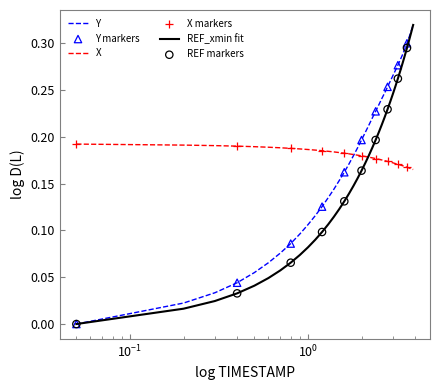

Is this an area chart (filled region under the line)?

No